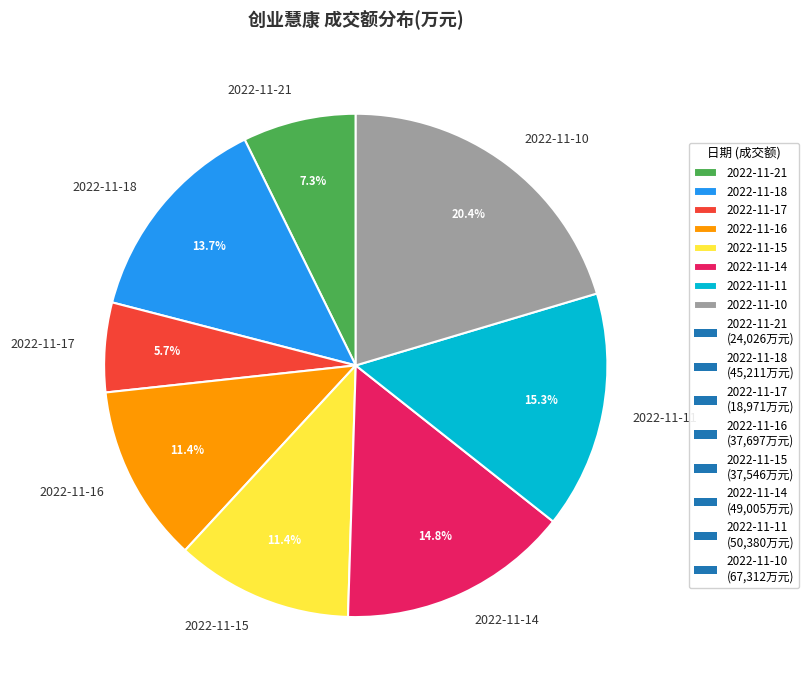

To the nearest percent, what percentage of the pie is 2022-11-10?

20%